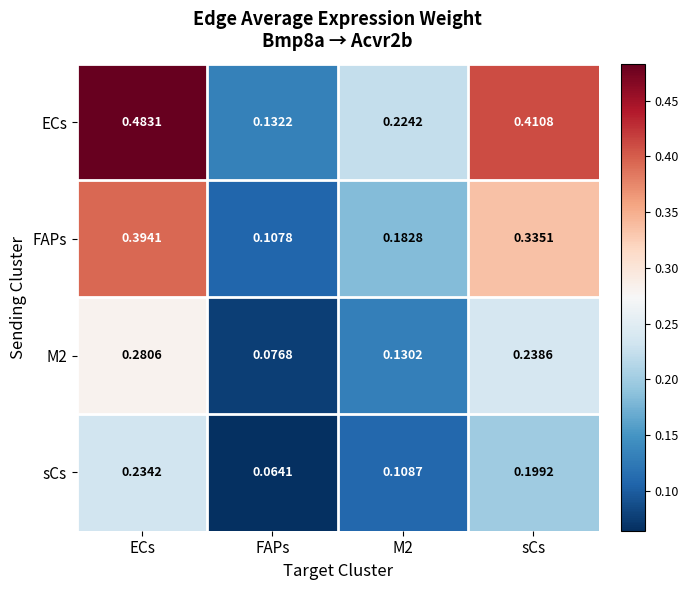

Which series changed the most between ECs and FAPs?

ECs